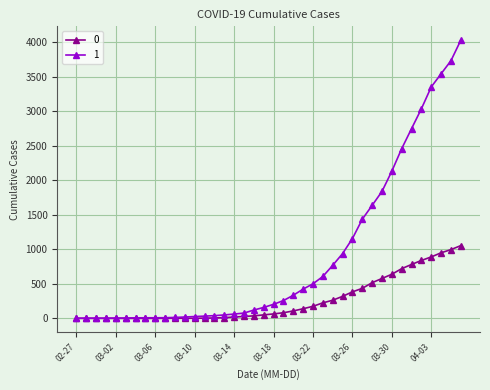

What is the average value of the 1 series?

895